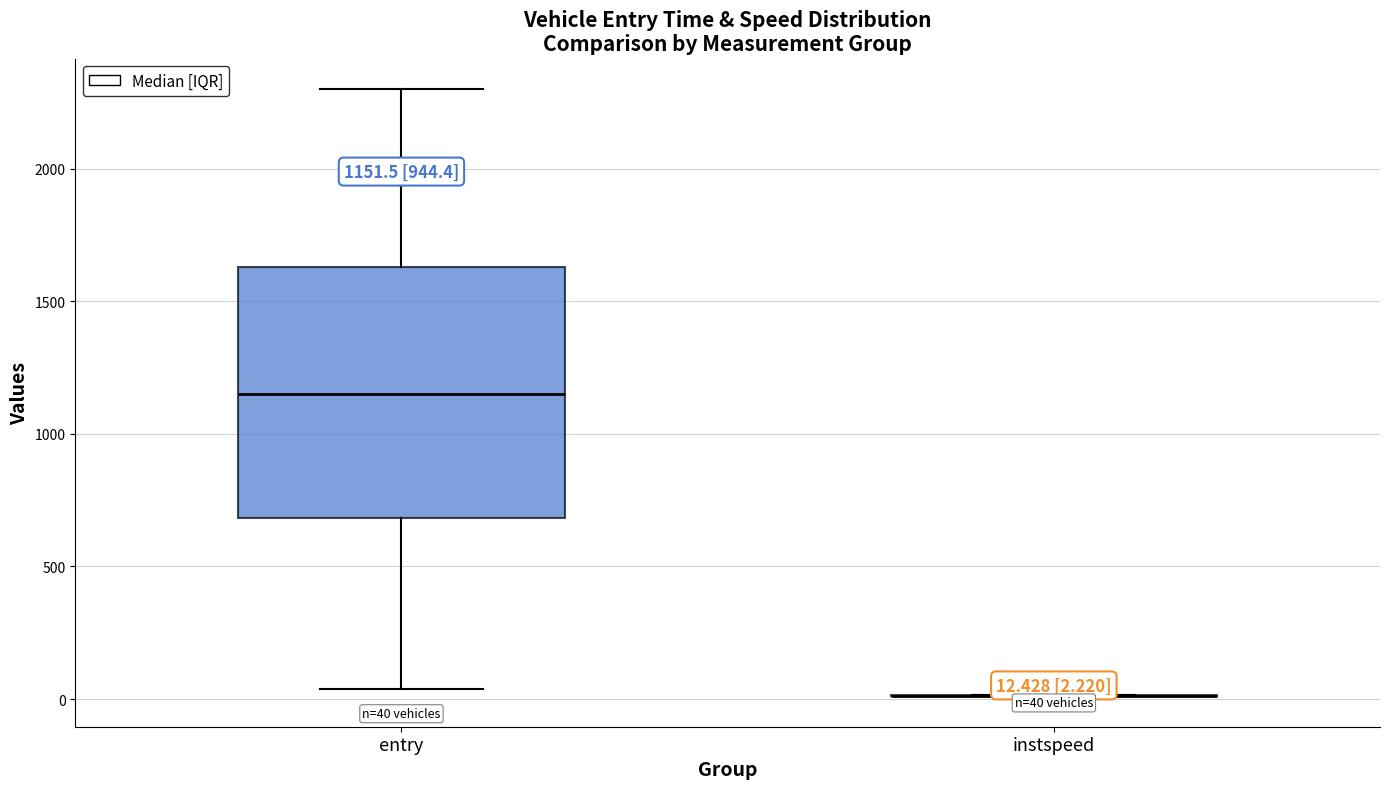

Which box is the tallest, from its lower edge to its upper edge?

entry